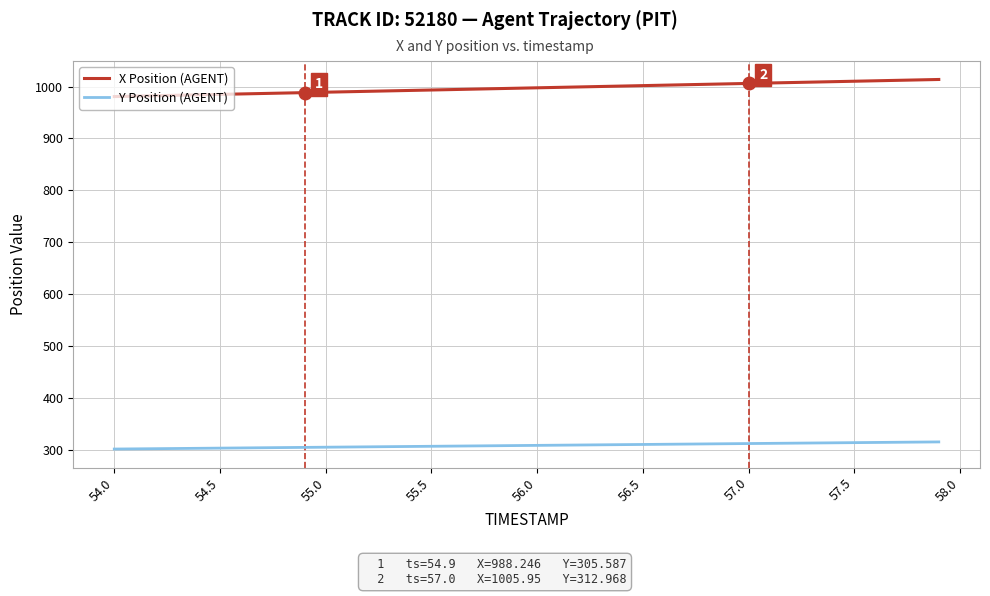

True or false: X Position (AGENT) and Y Position (AGENT) intersect in this chart.

False